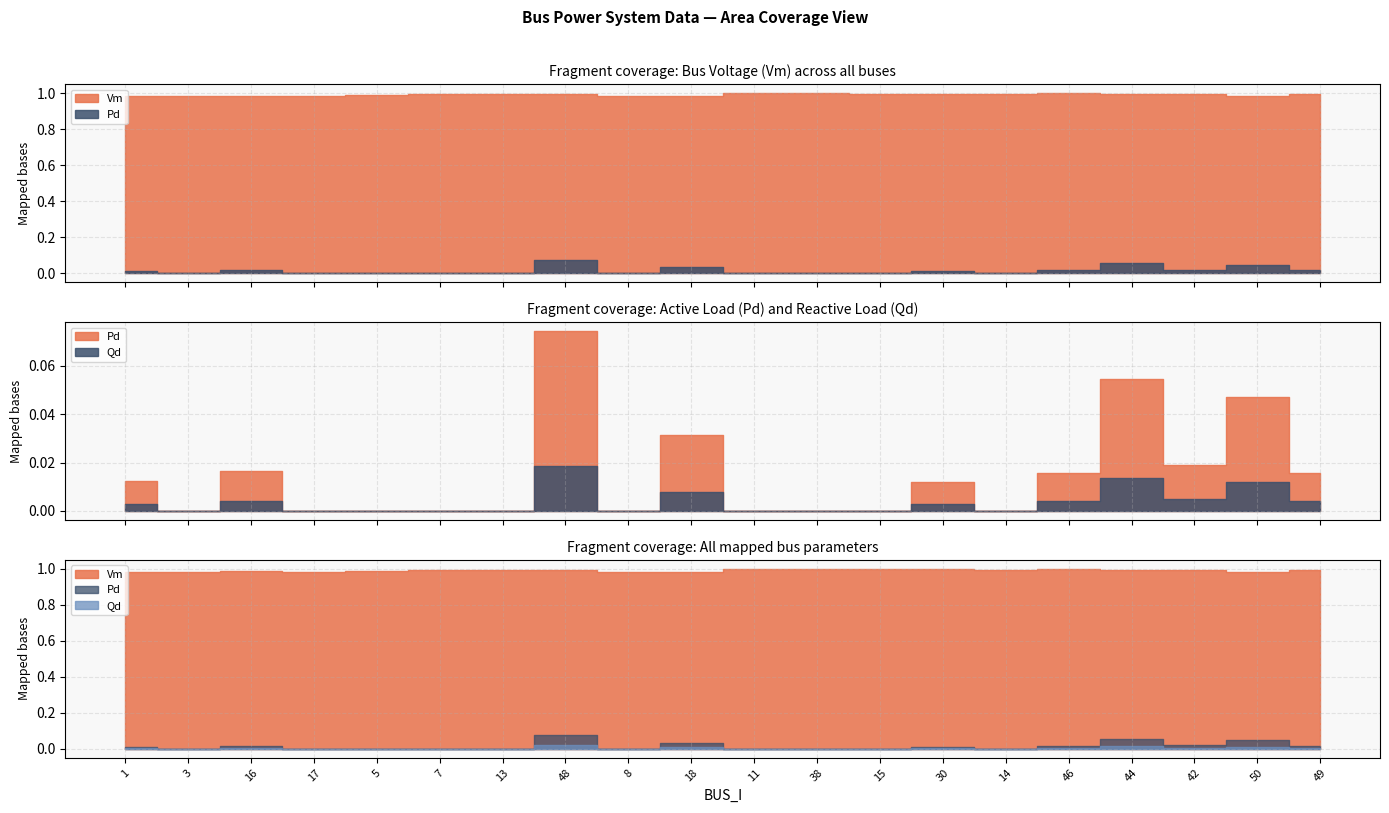

How many data points in Pd are above 0?

10